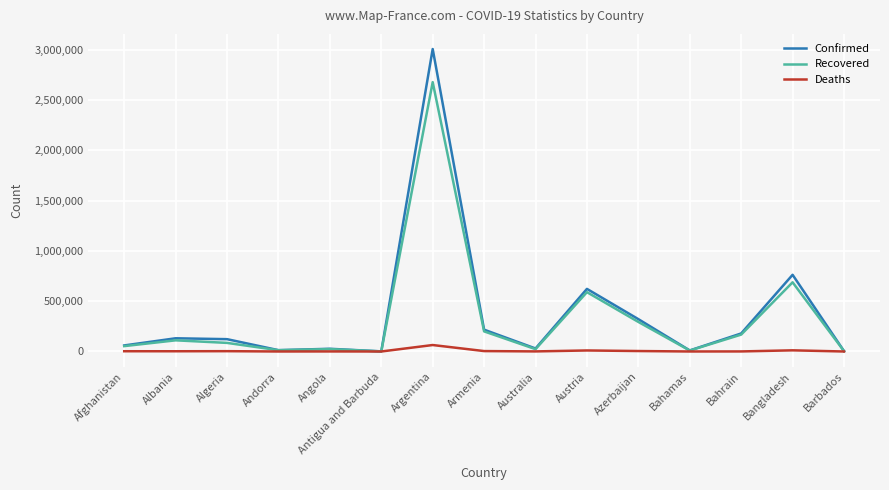

What is the maximum value shown in the chart?

3005259